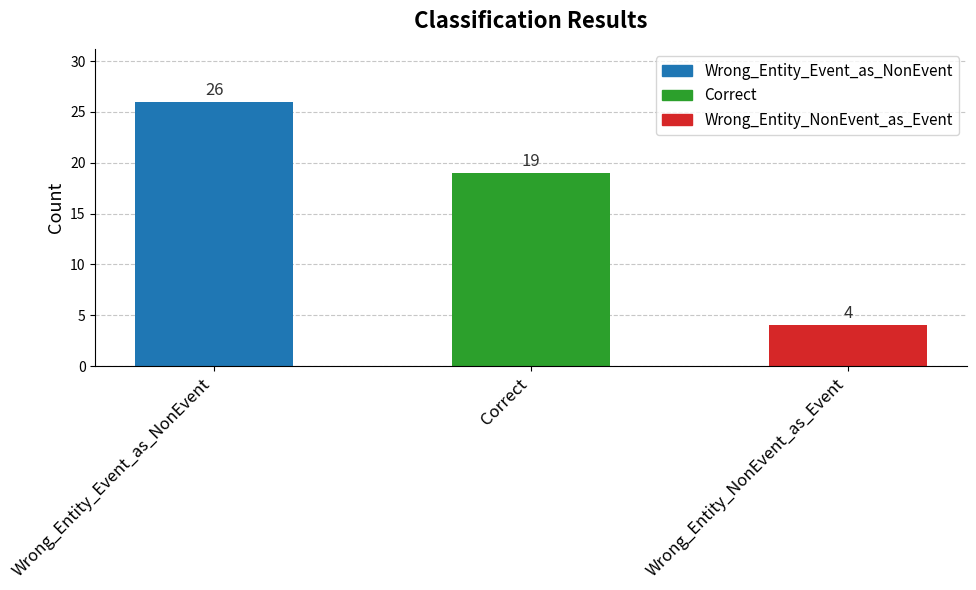

Does the chart contain any negative values?

No